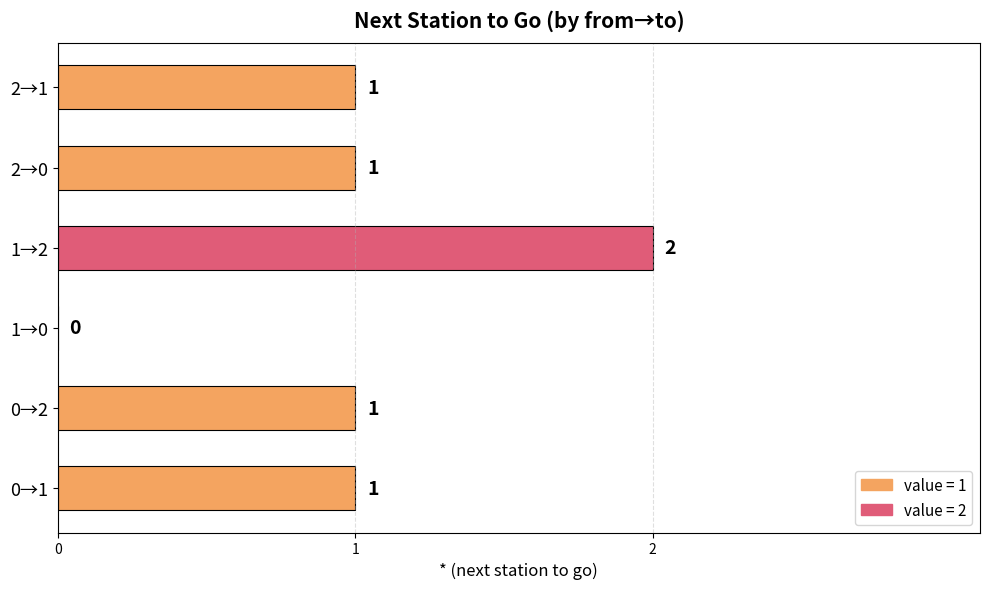

Between 1→2 and 2→0, which is larger?

1→2